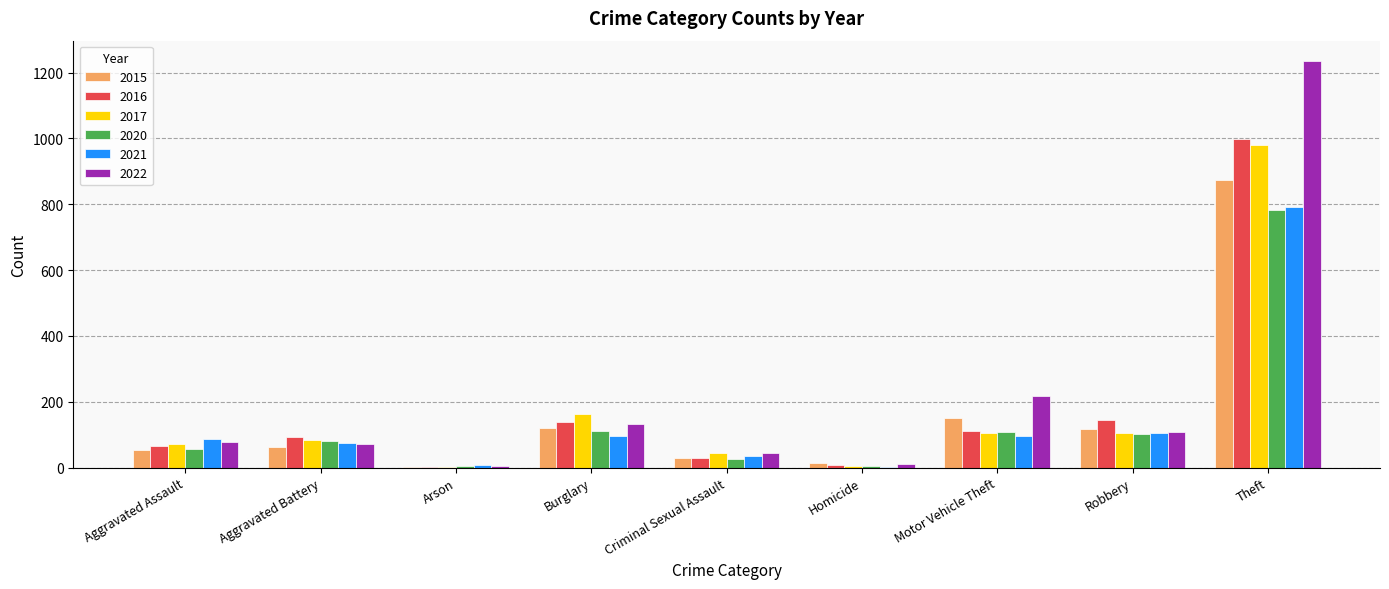

The value of 2021 at Robbery is 29. True or false?

False